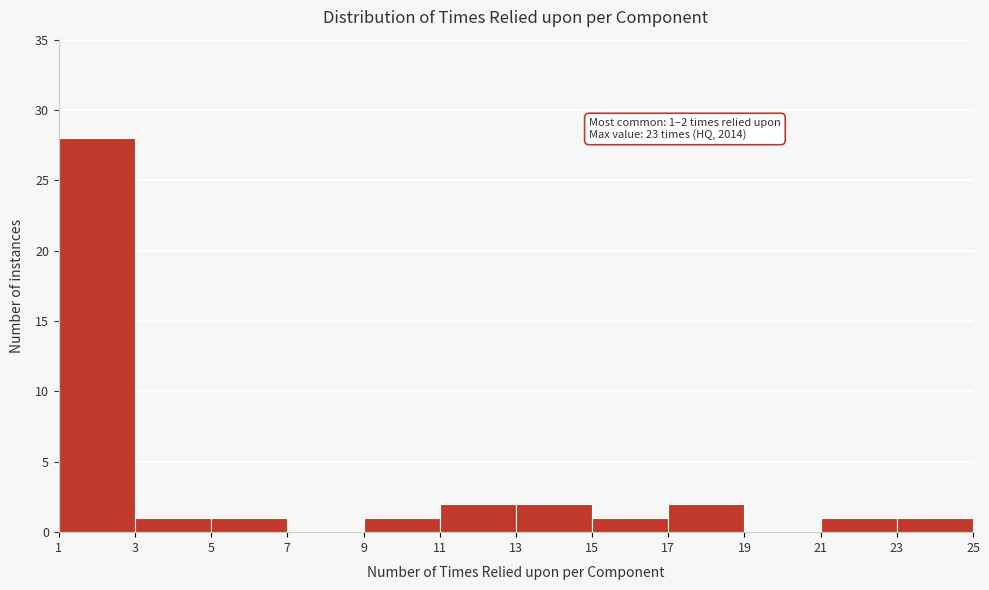

Over which range of the x-axis is the bar tallest?

1 to 3